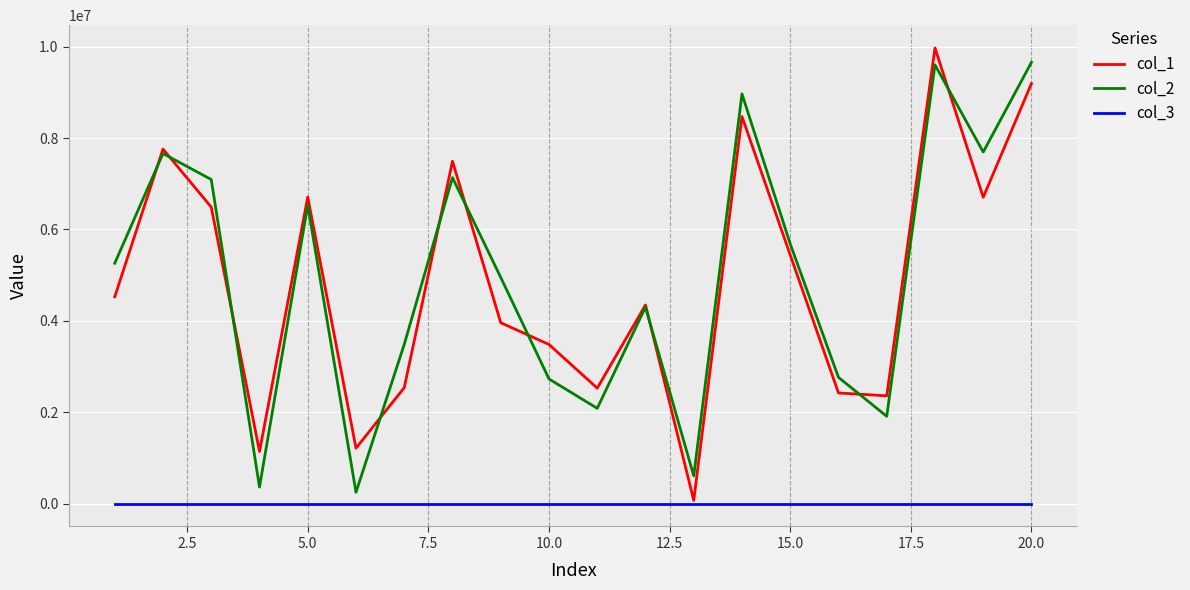

True or false: col_2 and col_1 intersect in this chart.

True